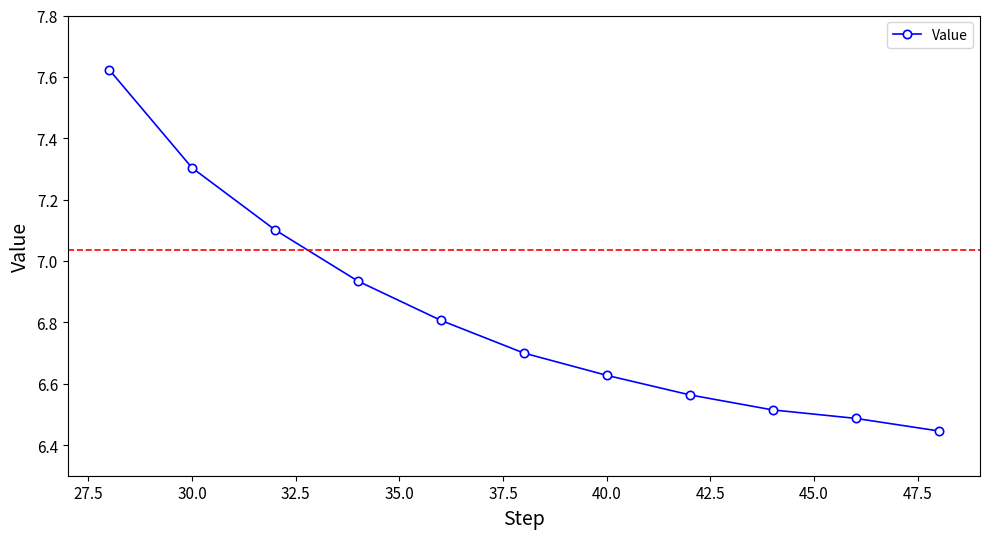

How many lines are shown in the chart?

1